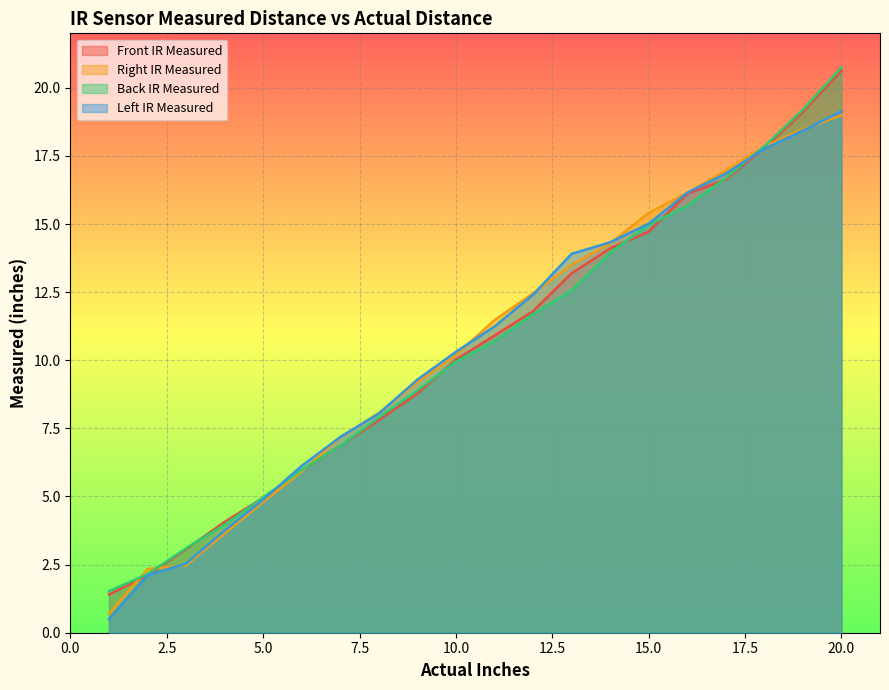

List the labels in order of Front IR Measured value, largest first.

20, 19, 18, 17, 16, 15, 14, 13, 12, 11, 10, 9, 8, 7, 6, 5, 4, 3, 2, 1